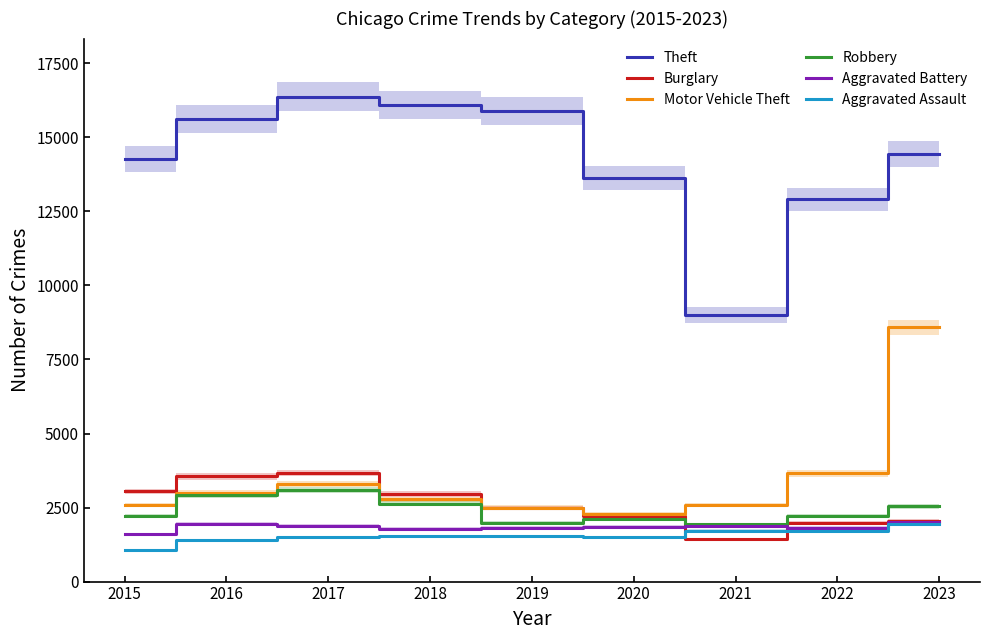

What is the difference between the second highest and minimum values in the Burglary series?

2107